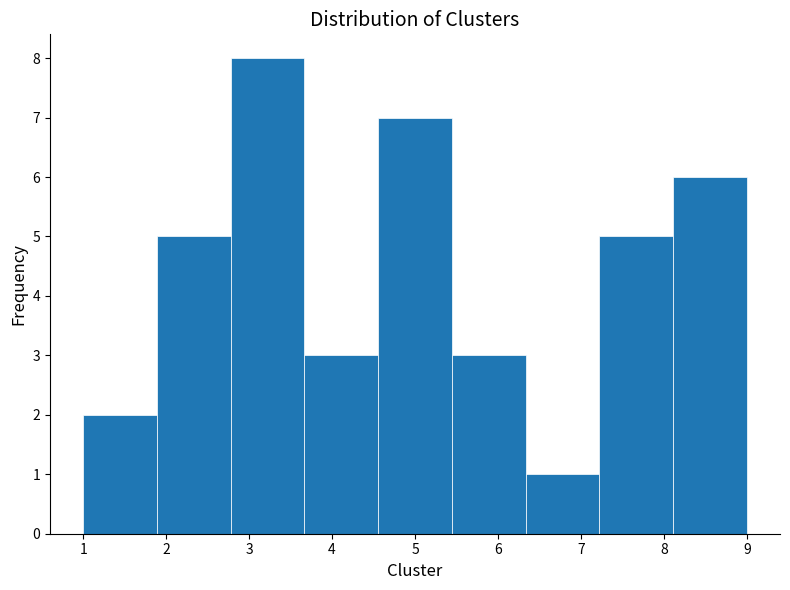

Reading left to right, transcribe this chart: for each bar, give the range it covers on the x-axis and its height. Neither the bar edges nor the heights are printed on the chart, so give them approximately, as read against the axes.

1.0 to 1.9: 2
1.9 to 2.8: 5
2.8 to 3.7: 8
3.7 to 4.6: 3
4.6 to 5.4: 7
5.4 to 6.3: 3
6.3 to 7.2: 1
7.2 to 8.1: 5
8.1 to 9.0: 6